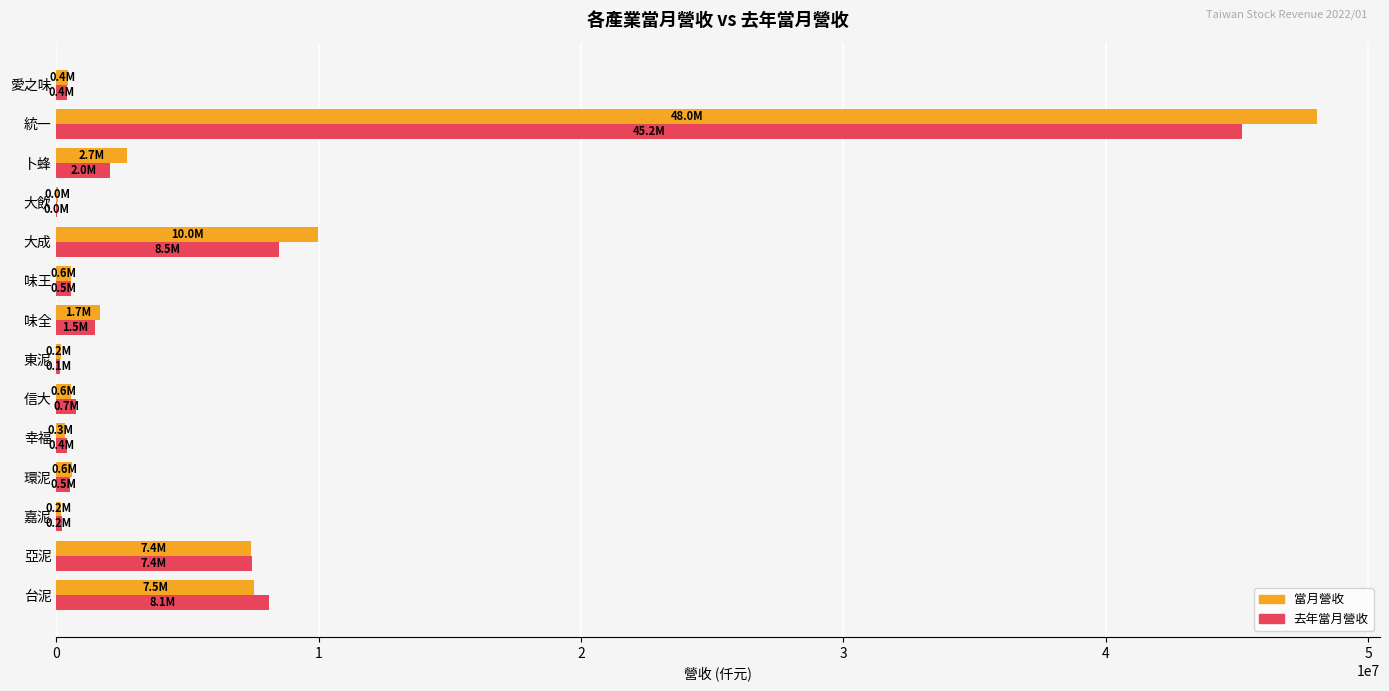

At which label is 當月營收 closest to 24047659?

大成